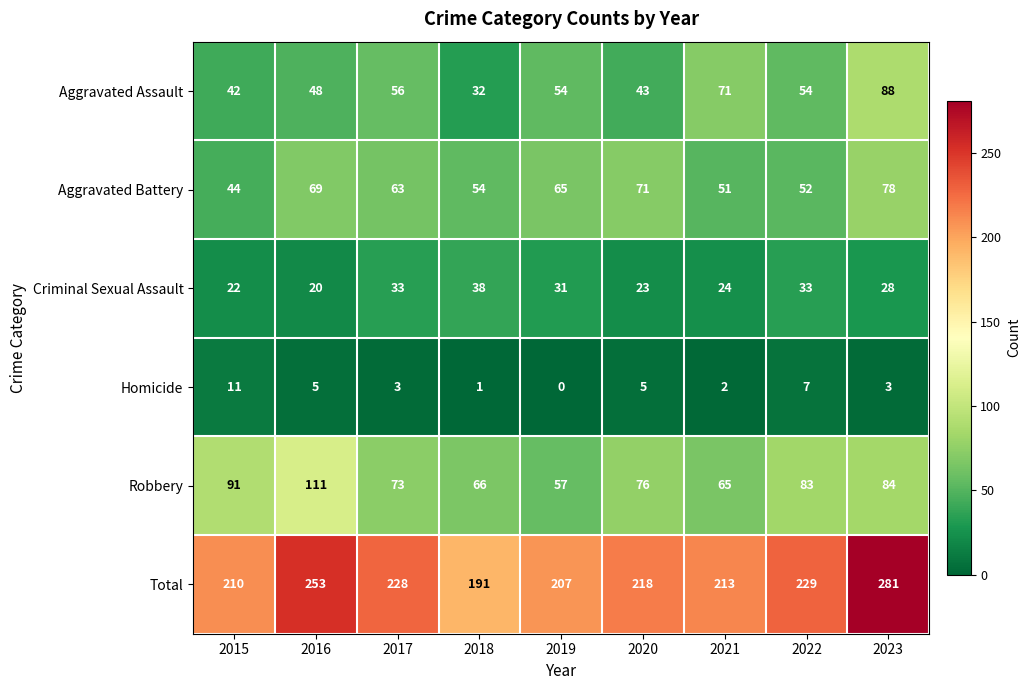

Which series has the widest spread of values?

Total